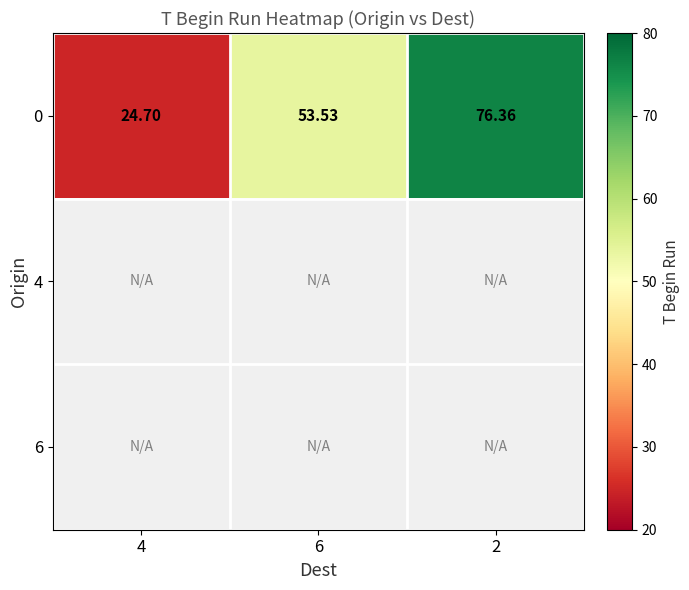

How many data points does each series have?

3